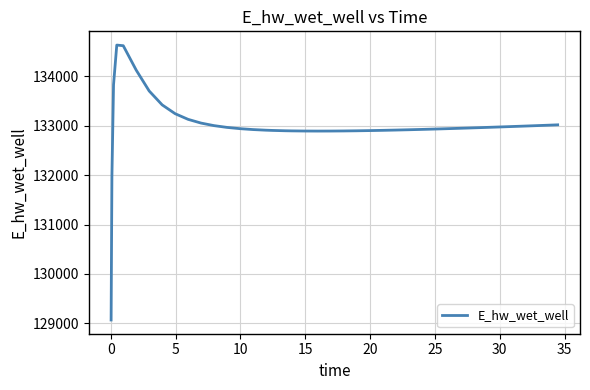

What is the minimum value shown in the chart?

129070.3